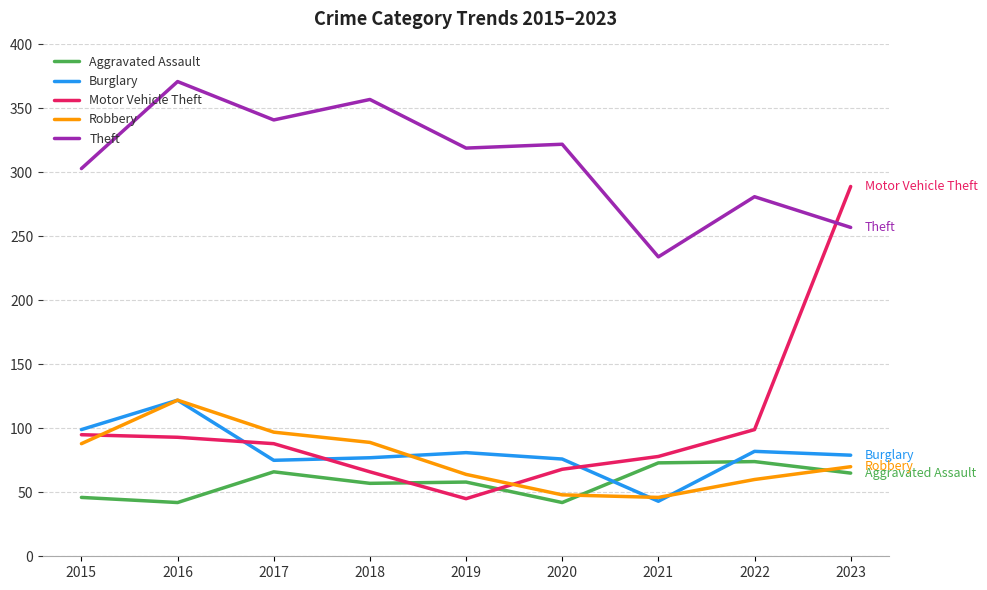

What is the highest value of the Aggravated Assault series?

74